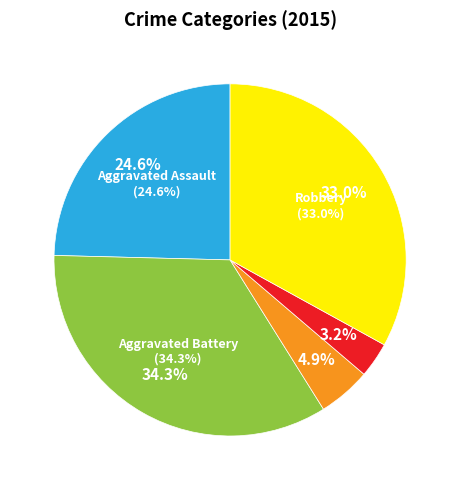

To the nearest percent, what portion does Robbery represent?

33%